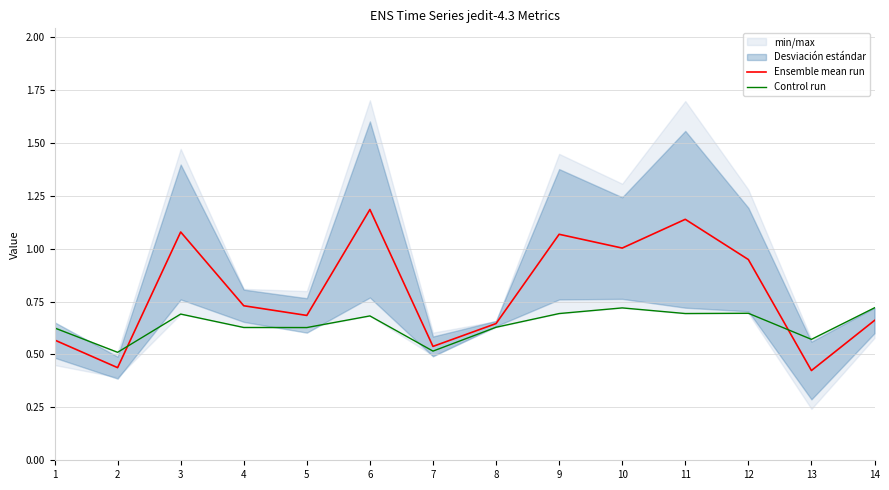

How many lines are shown in the chart?

2